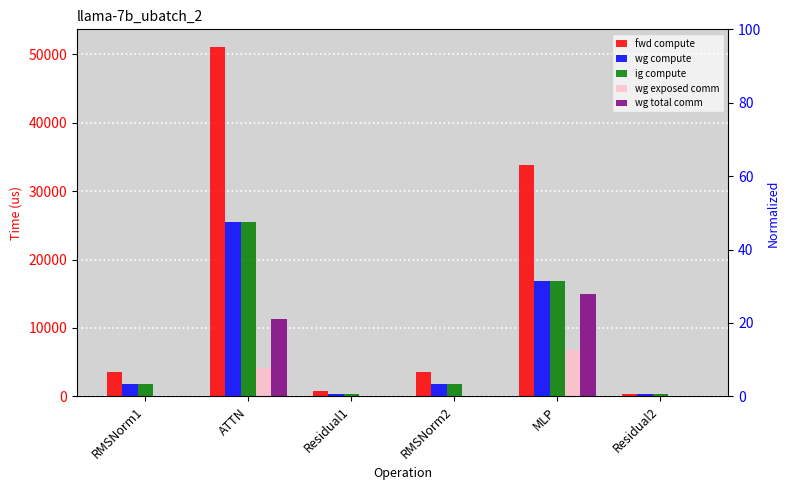

List the labels in order of fwd compute value, smallest first.

Residual2, Residual1, RMSNorm1, RMSNorm2, MLP, ATTN